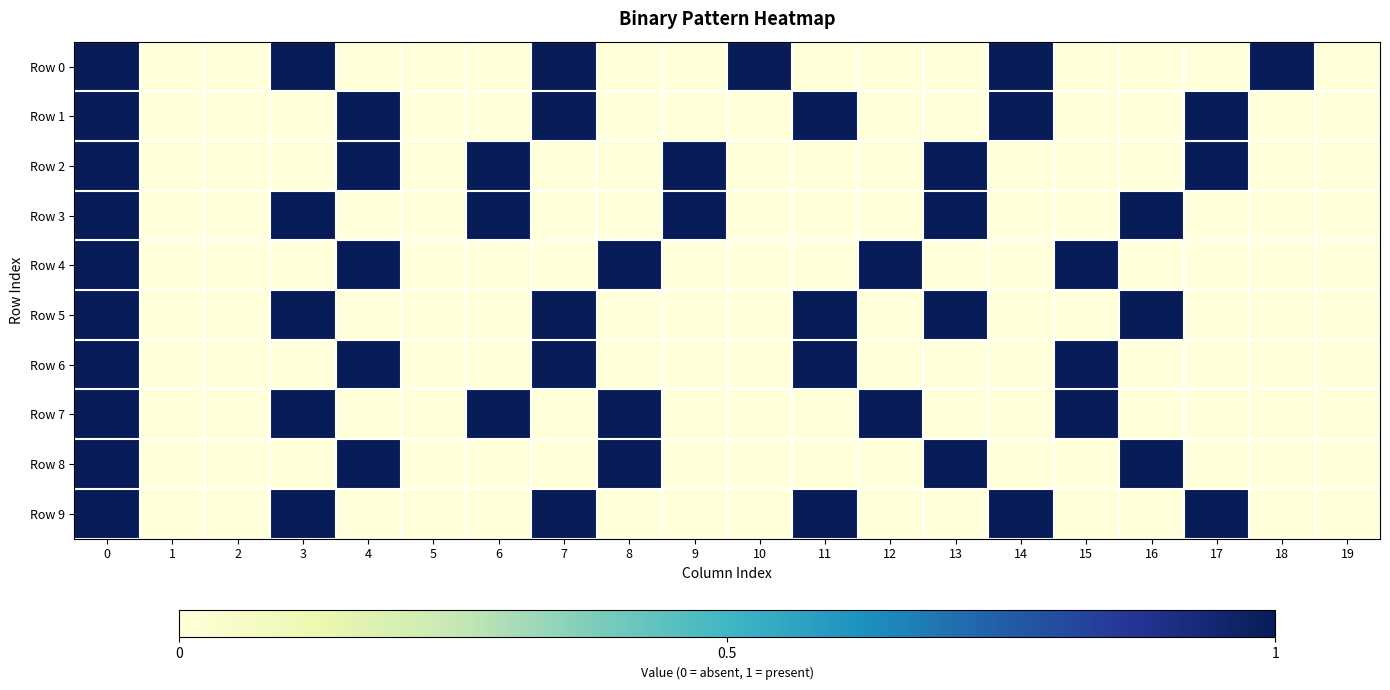

Reading right to left, transcribe all the data shown in this chart.

Row 0: 19=0	18=1	17=0	16=0	15=0	14=1	13=0	12=0	11=0	10=1	9=0	8=0	7=1	6=0	5=0	4=0	3=1	2=0	1=0	0=1
Row 1: 19=0	18=0	17=1	16=0	15=0	14=1	13=0	12=0	11=1	10=0	9=0	8=0	7=1	6=0	5=0	4=1	3=0	2=0	1=0	0=1
Row 2: 19=0	18=0	17=1	16=0	15=0	14=0	13=1	12=0	11=0	10=0	9=1	8=0	7=0	6=1	5=0	4=1	3=0	2=0	1=0	0=1
Row 3: 19=0	18=0	17=0	16=1	15=0	14=0	13=1	12=0	11=0	10=0	9=1	8=0	7=0	6=1	5=0	4=0	3=1	2=0	1=0	0=1
Row 4: 19=0	18=0	17=0	16=0	15=1	14=0	13=0	12=1	11=0	10=0	9=0	8=1	7=0	6=0	5=0	4=1	3=0	2=0	1=0	0=1
Row 5: 19=0	18=0	17=0	16=1	15=0	14=0	13=1	12=0	11=1	10=0	9=0	8=0	7=1	6=0	5=0	4=0	3=1	2=0	1=0	0=1
Row 6: 19=0	18=0	17=0	16=0	15=1	14=0	13=0	12=0	11=1	10=0	9=0	8=0	7=1	6=0	5=0	4=1	3=0	2=0	1=0	0=1
Row 7: 19=0	18=0	17=0	16=0	15=1	14=0	13=0	12=1	11=0	10=0	9=0	8=1	7=0	6=1	5=0	4=0	3=1	2=0	1=0	0=1
Row 8: 19=0	18=0	17=0	16=1	15=0	14=0	13=1	12=0	11=0	10=0	9=0	8=1	7=0	6=0	5=0	4=1	3=0	2=0	1=0	0=1
Row 9: 19=0	18=0	17=1	16=0	15=0	14=1	13=0	12=0	11=1	10=0	9=0	8=0	7=1	6=0	5=0	4=0	3=1	2=0	1=0	0=1